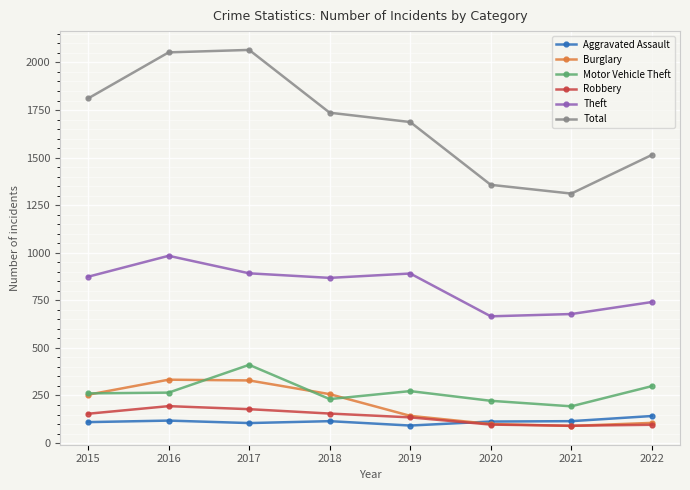

What value does the Theft series have at 2017, to the nearest 10?

890